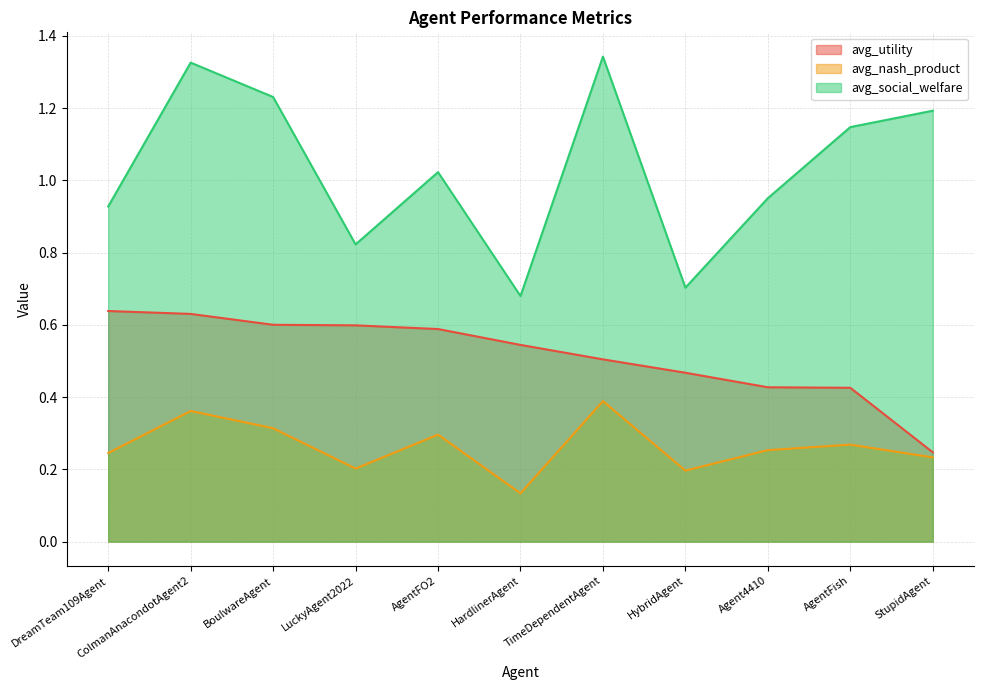

Rank the categories by avg_nash_product value from highest to lowest.

TimeDependentAgent, ColmanAnacondotAgent2, BoulwareAgent, AgentFO2, AgentFish, Agent4410, DreamTeam109Agent, StupidAgent, LuckyAgent2022, HybridAgent, HardlinerAgent